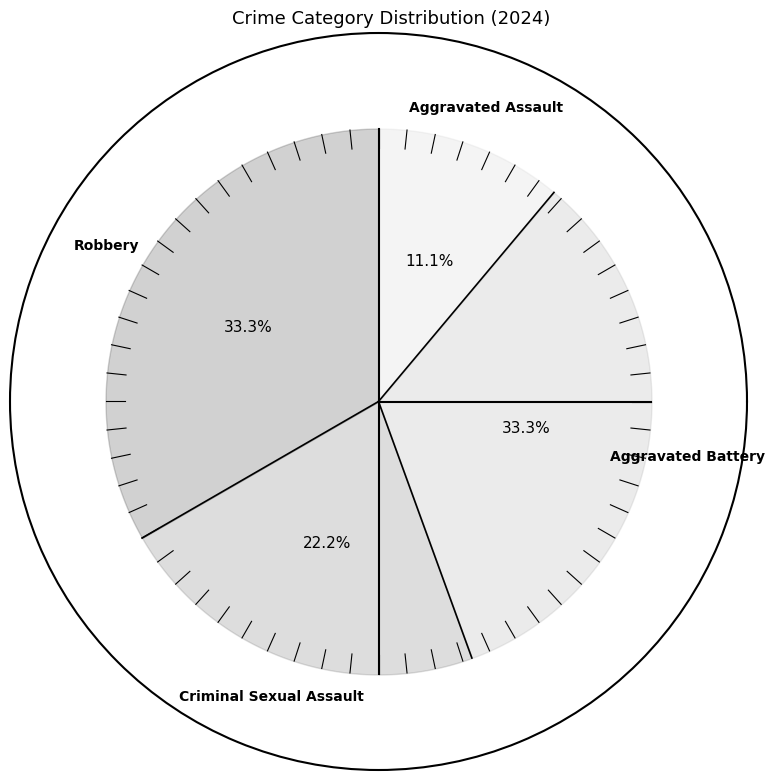

Does any single category account for the majority?

No